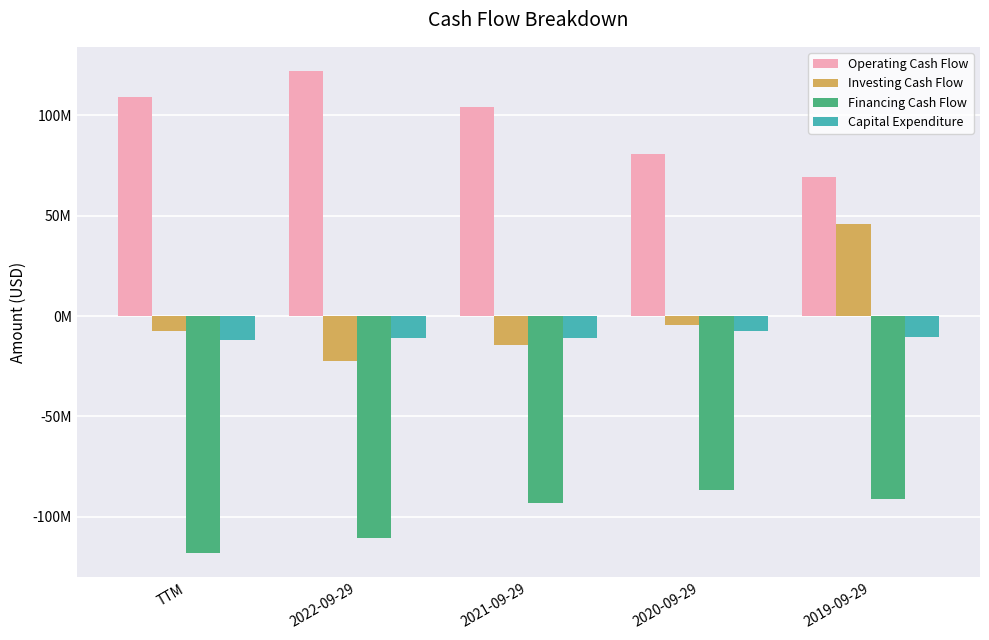

The Capital Expenditure series shows -13798399 at 2019-09-29. True or false?

False